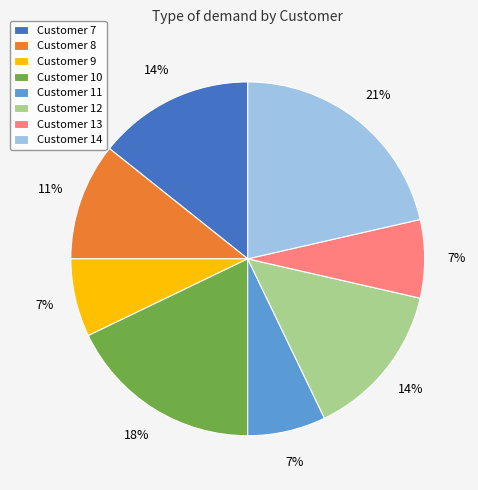

Approximately how many times larger is the value at Customer 11 compared to Customer 14?

0.3